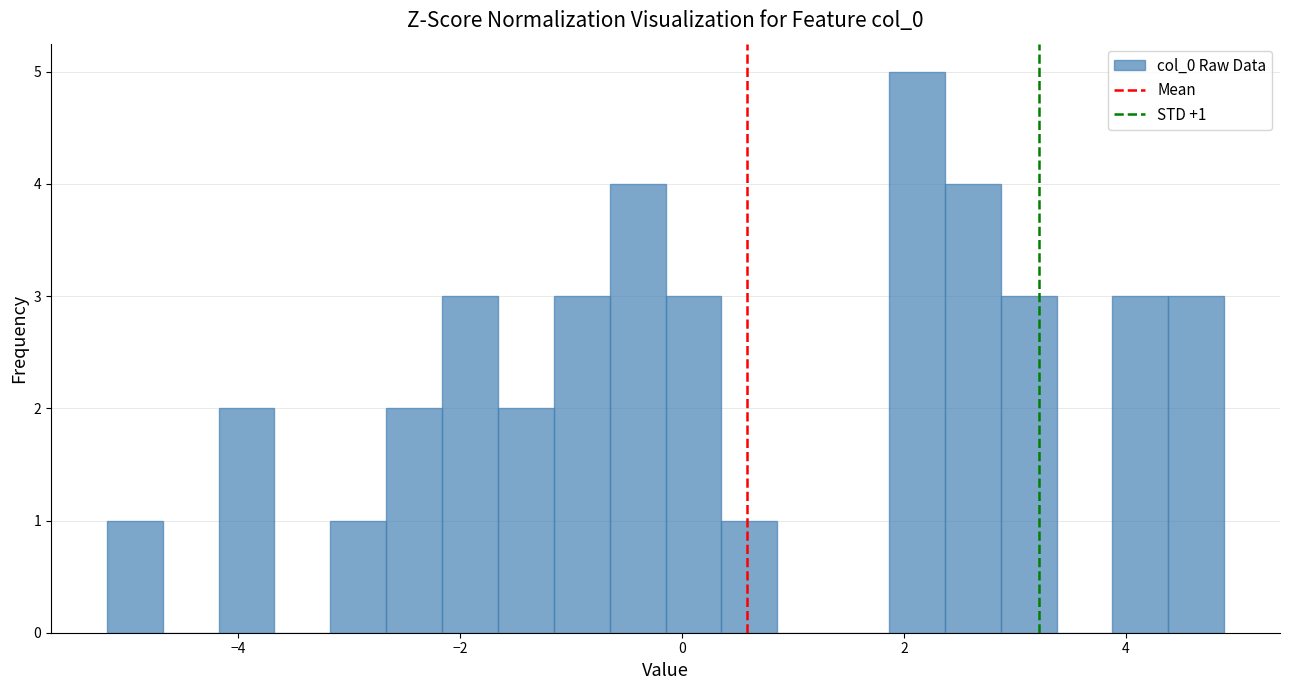

Around what value on the x-axis is the tallest bar? Give the approximate position of its centre, as read against the axis.

2.2